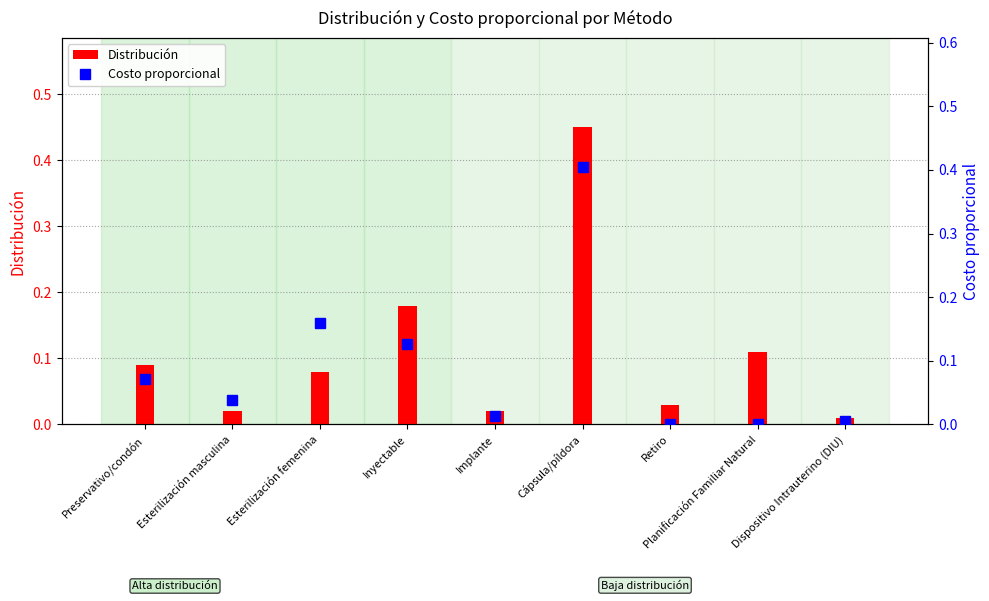

Reading left to right, what are all the values shown in this chart?

Distribución: 0.1	0.0	0.1	0.2	0.0	0.5	0.0	0.1	0.0
Costo proporcional: 0.1	0.0	0.2	0.1	0.0	0.4	0.0	0.0	0.0